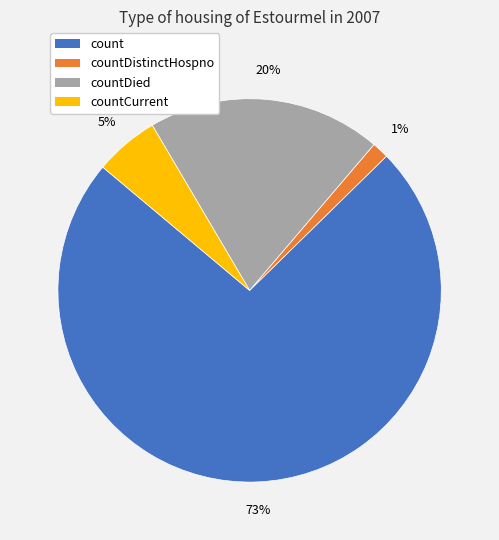

Which category accounts for the majority?

count